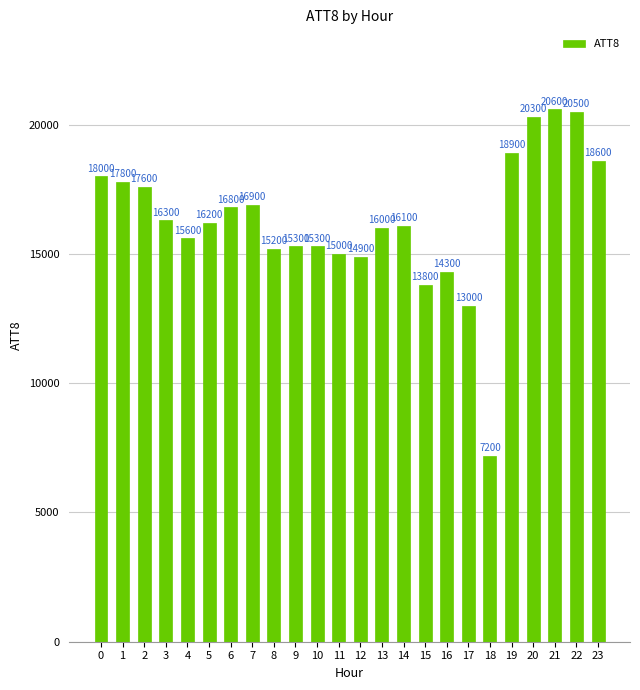

Does the chart contain stacked bars?

No